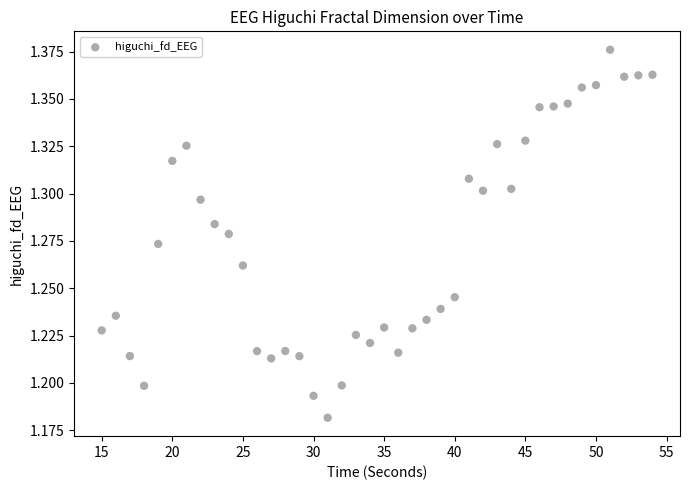

What is the range of X values (max minus min)?

39.0